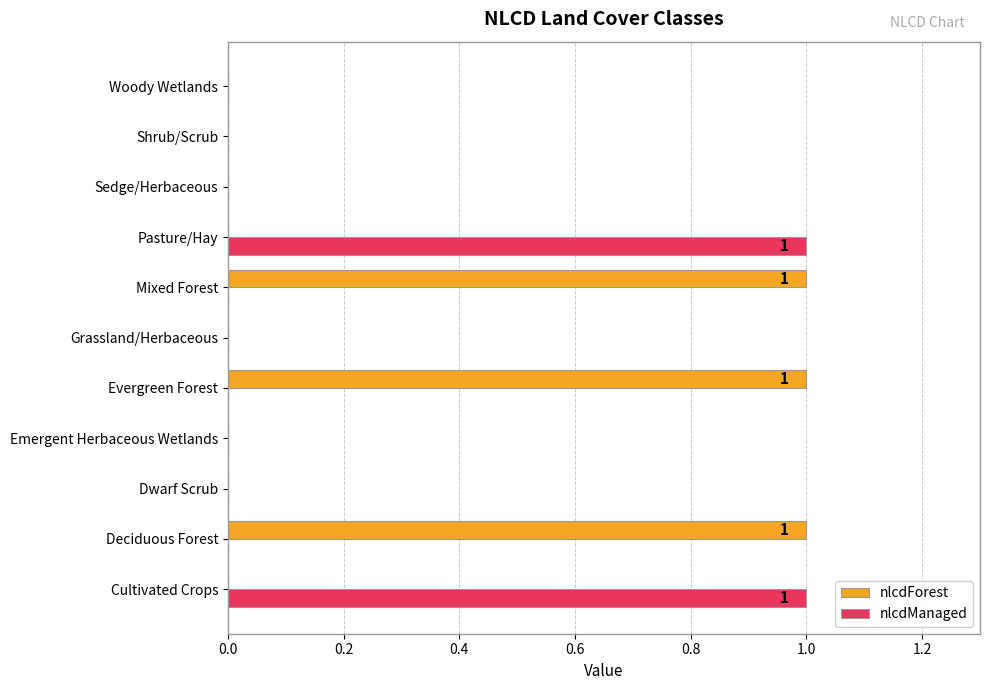

Between Evergreen Forest and Grassland/Herbaceous, which series saw the biggest shift?

nlcdForest